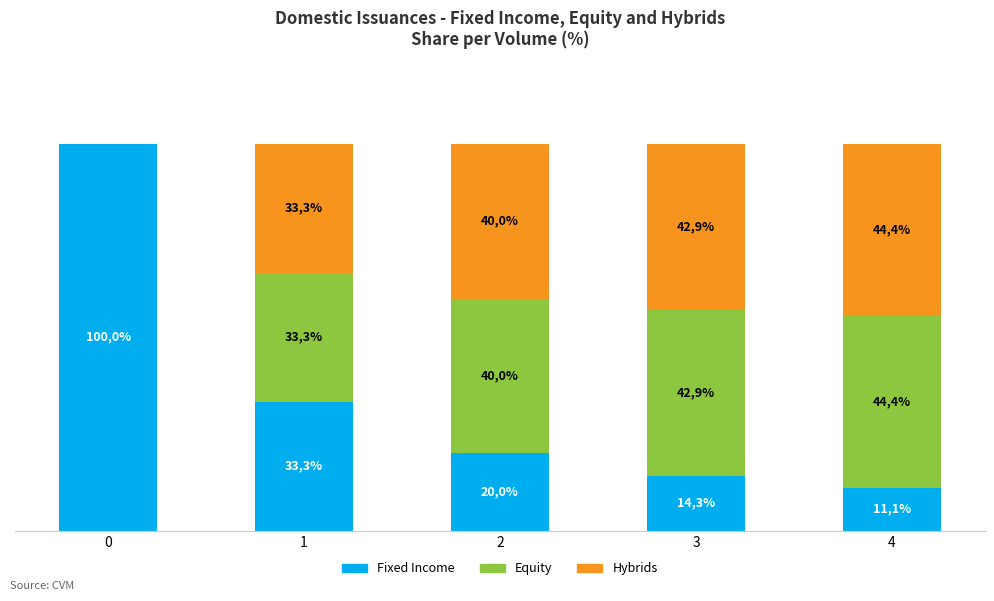

What is the value of the Fixed Income bar at the 3rd from the left?

20.0